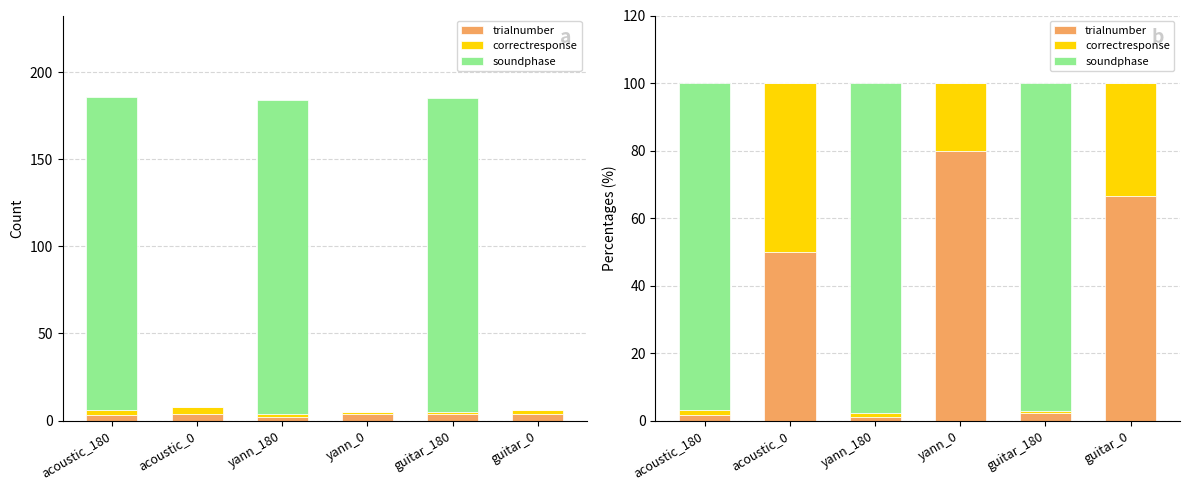

What is the difference between the second highest and minimum values in the correctresponse series?

32.8